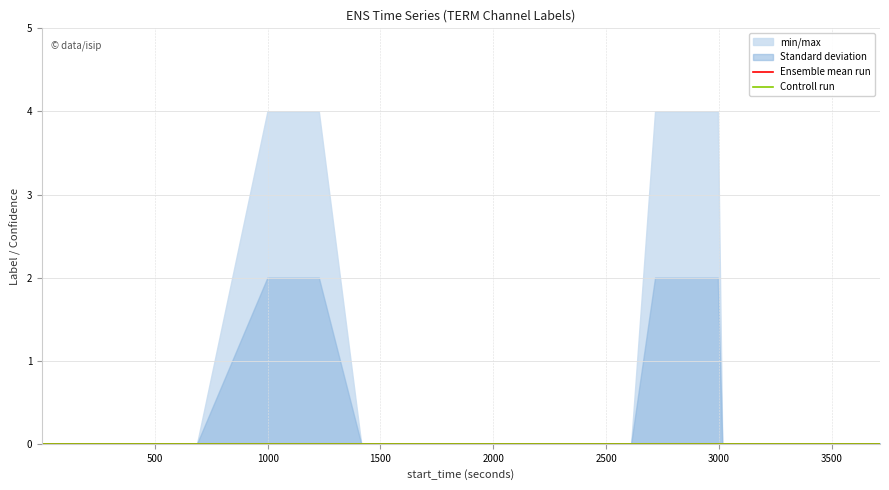

Rank the series by their maximum value, from lowest to highest.

min_max_area_low, std_dev_low, ensemble_mean, control_run, std_dev_high, min_max_area_high